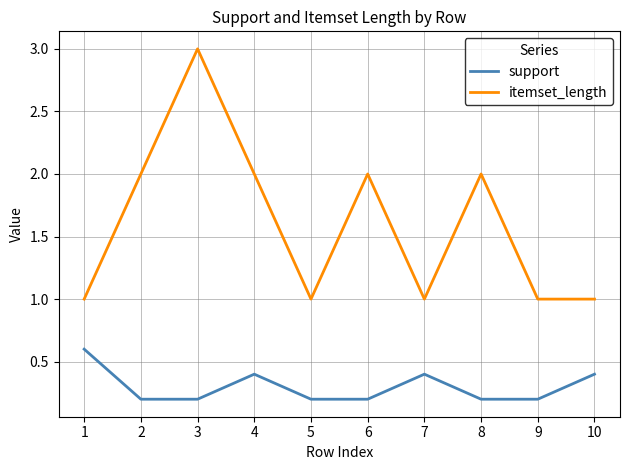

At 9, list the series in order from smallest to largest.

support, itemset_length